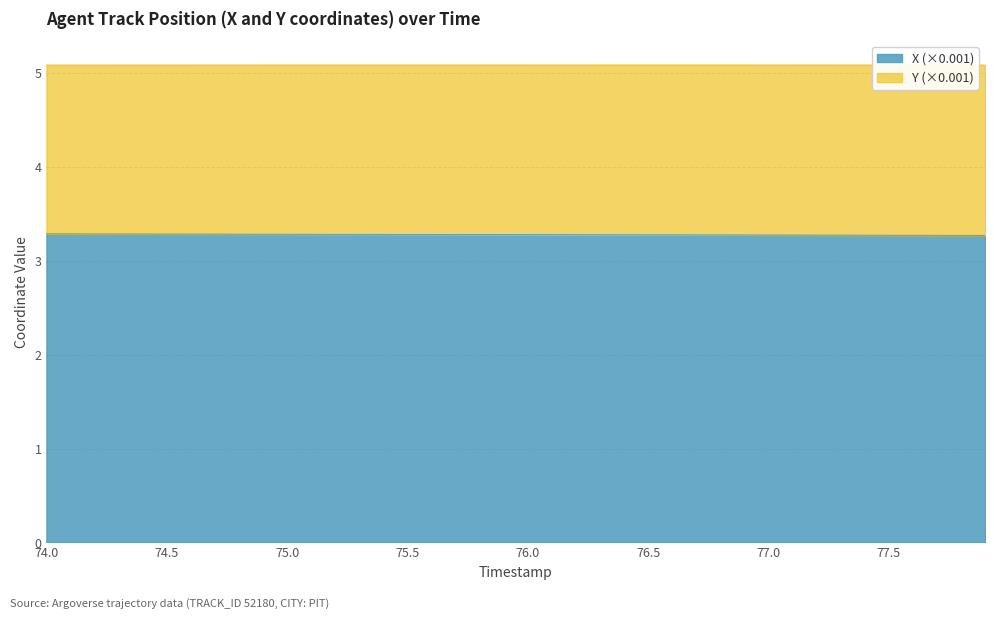

Reading left to right, extract all data points from this chart.

74.0=3.3	74.1=3.3	74.2=3.3	74.3=3.3	74.4=3.3	74.5=3.3	74.6=3.3	74.7=3.3	74.8=3.3	74.9=3.3	75.0=3.3	75.1=3.3	75.2=3.3	75.3=3.3	75.4=3.3	75.5=3.3	75.6=3.3	75.7=3.3	75.8=3.3	75.9=3.3	76.0=3.3	76.1=3.3	76.2=3.3	76.3=3.3	76.4=3.3	76.5=3.3	76.6=3.3	76.7=3.3	76.8=3.3	76.9=3.3	77.0=3.3	77.1=3.3	77.2=3.3	77.3=3.3	77.4=3.3	77.5=3.3	77.6=3.3	77.7=3.3	77.8=3.3	77.9=3.3